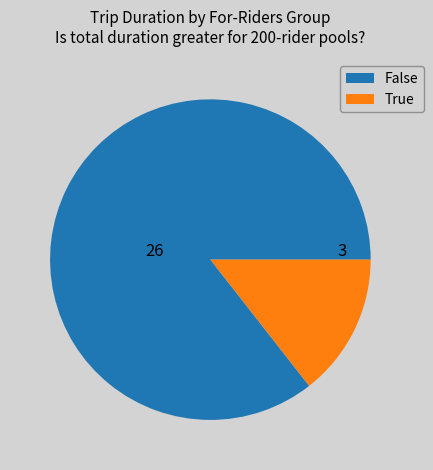

How many segments does this pie chart have?

2